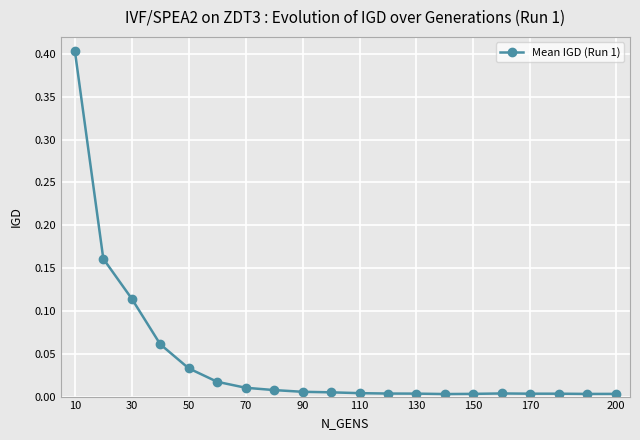

What is the greatest value displayed?

0.4